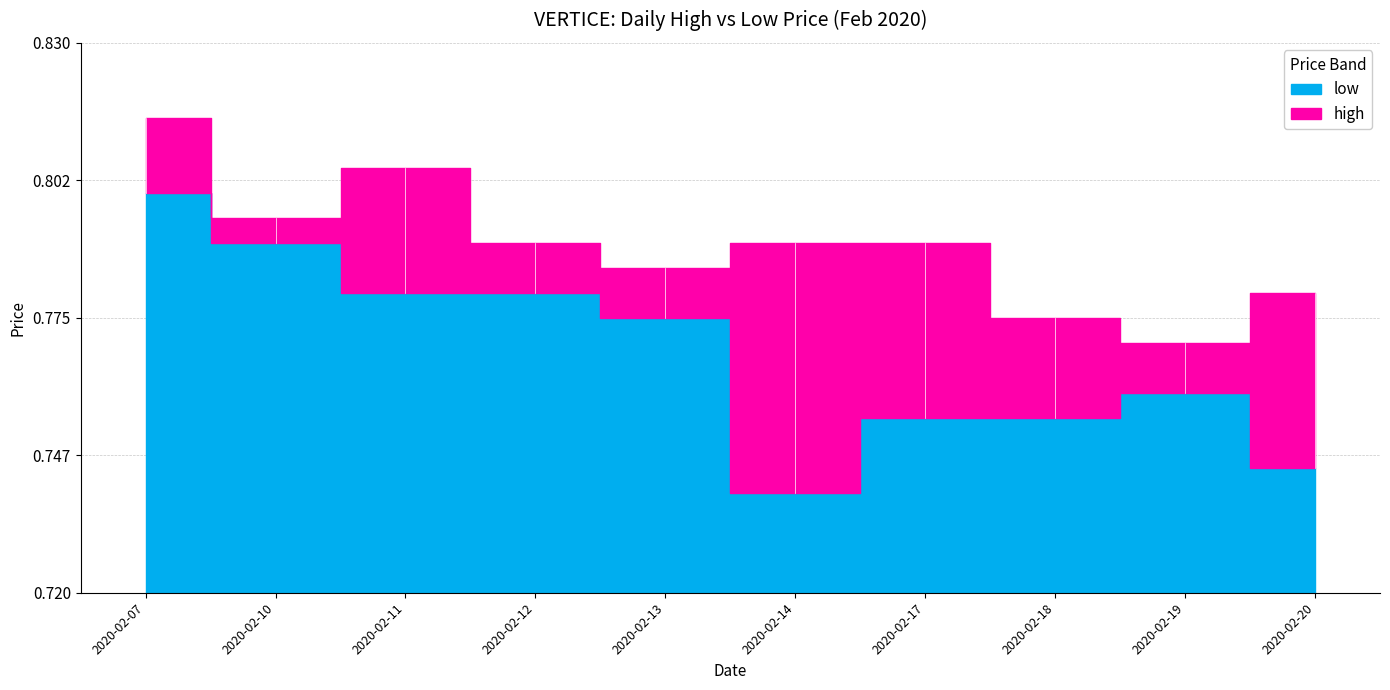

Read the high value at 2020-02-13.

0.8